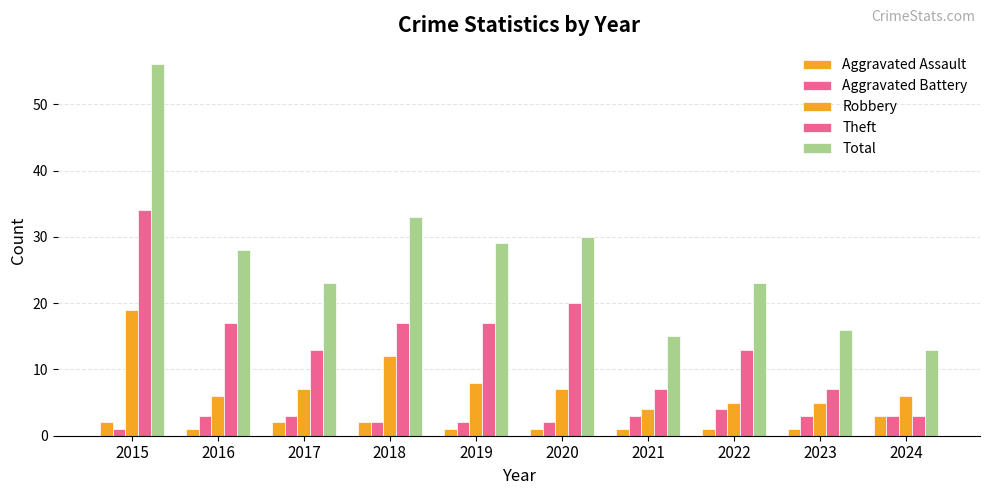

What is the difference between the Total values at 2017 and 2020?

7